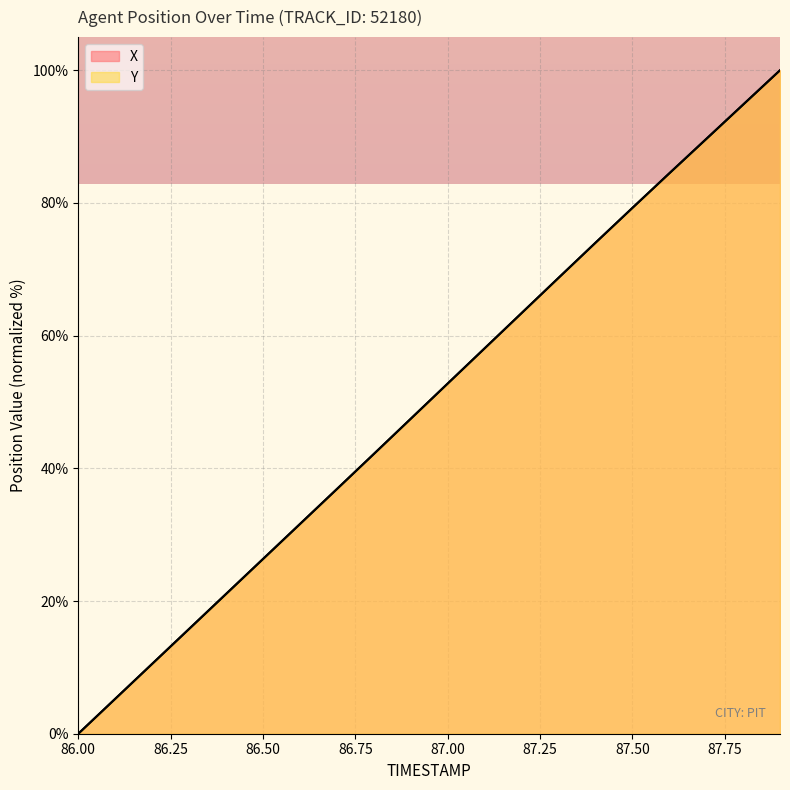

How many categories are shown in the chart?

20